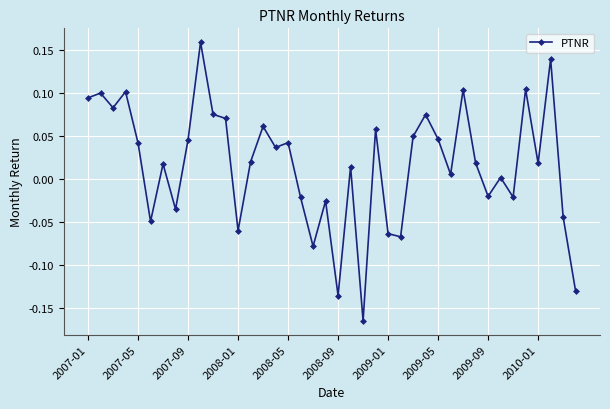

What is the difference between the maximum and minimum values?

0.3